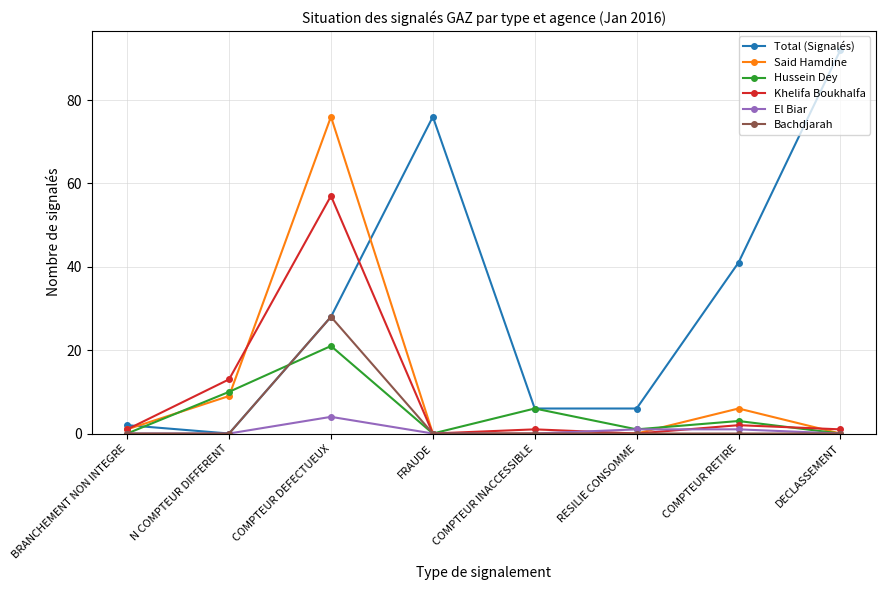

What is the difference between the second highest and second lowest values in the Hussein Dey series?

10